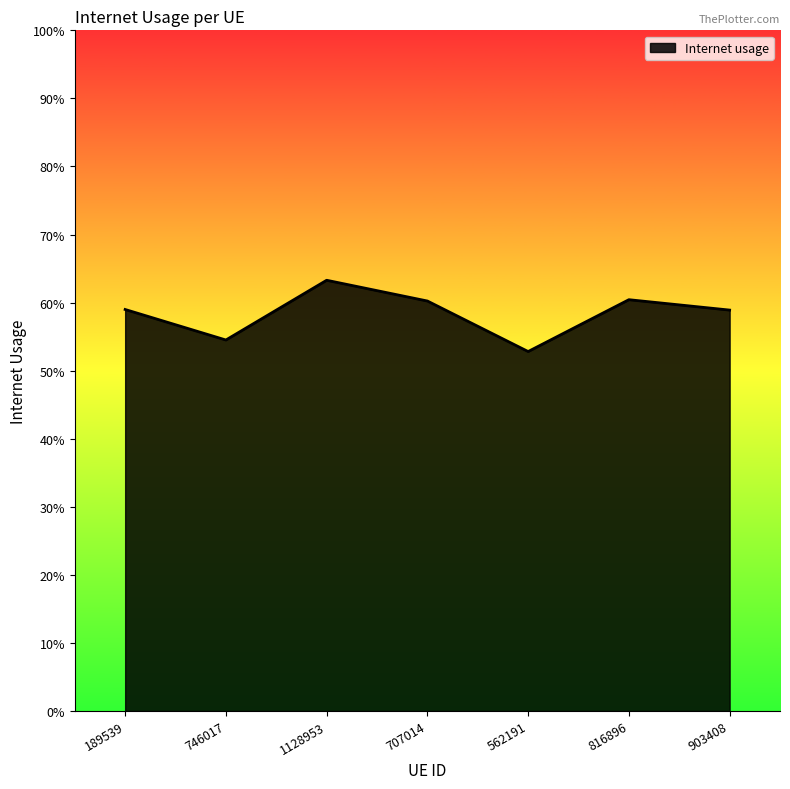

Does the chart display data point markers on the line(s)?

No